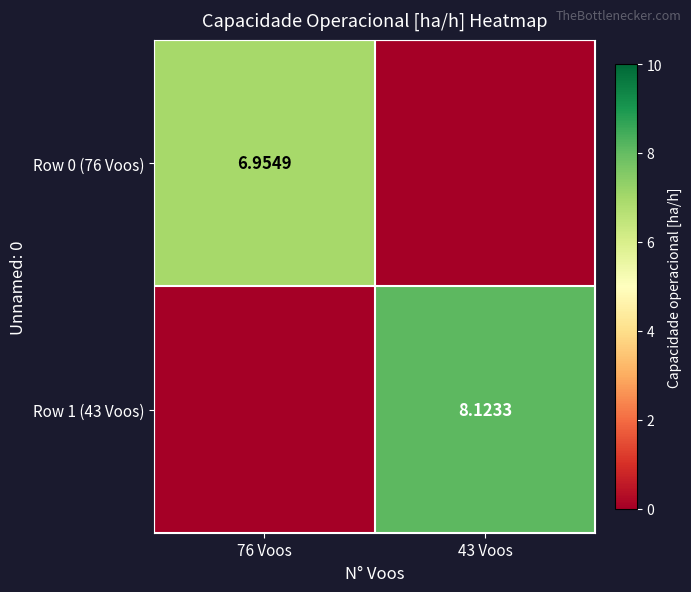

Is the value of Row 0 (76 Voos) at 76 Voos greater than the value of Row 1 (43 Voos) at 43 Voos?

No